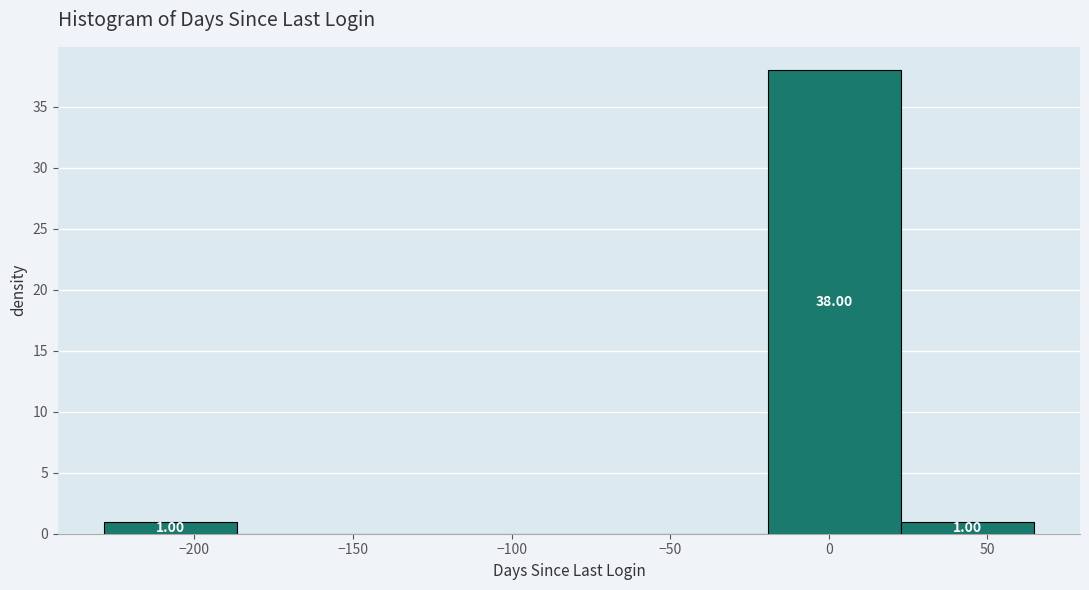

Over which range of the x-axis is the bar tallest?

-20 to 25